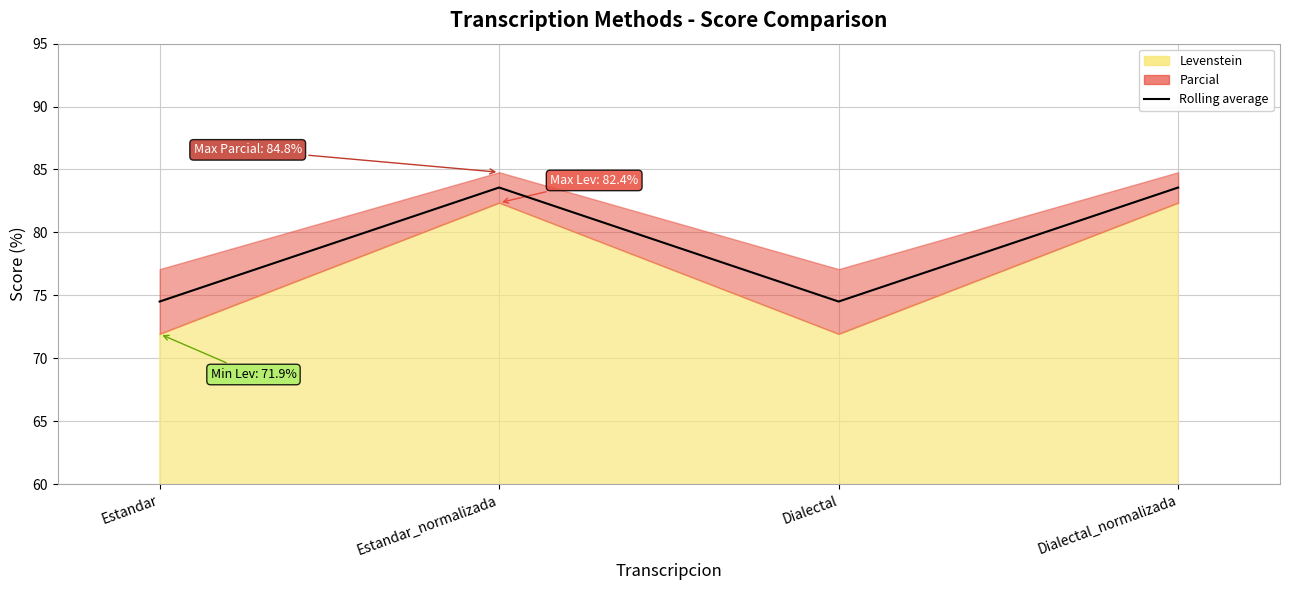

Does the chart display data point markers on the line(s)?

No